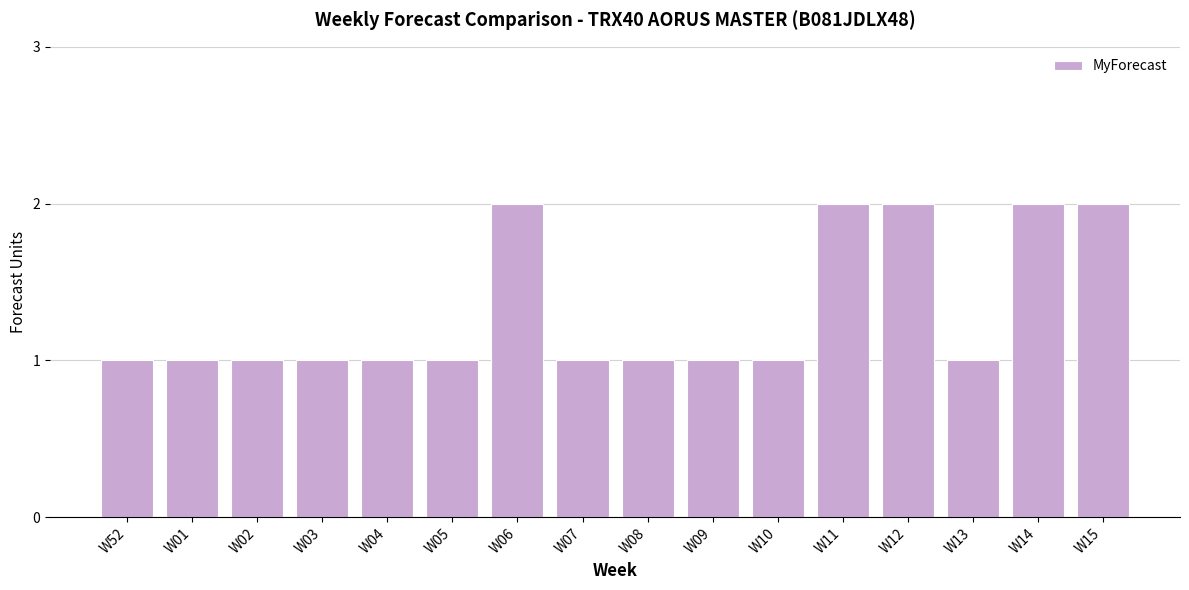

What is the value of the 11th bar from the left?

1